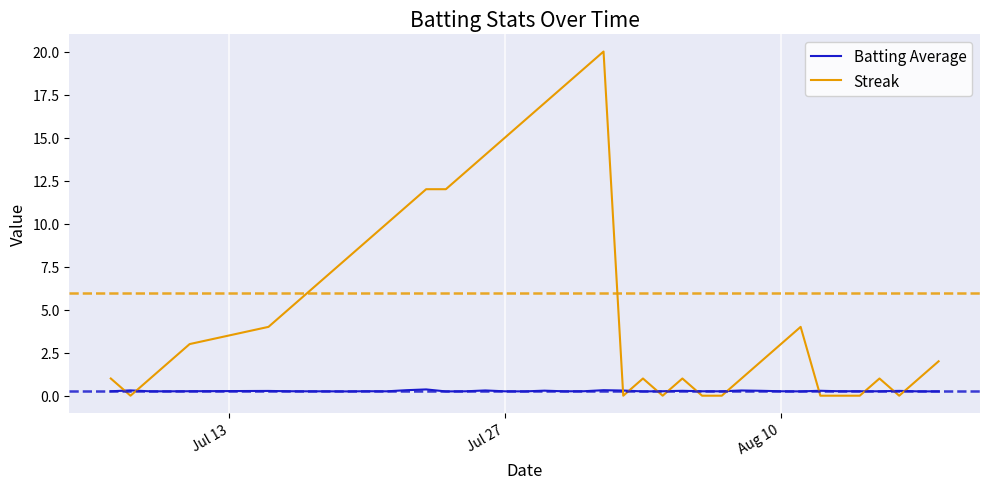

How many times do Batting Average and Streak cross each other?

12